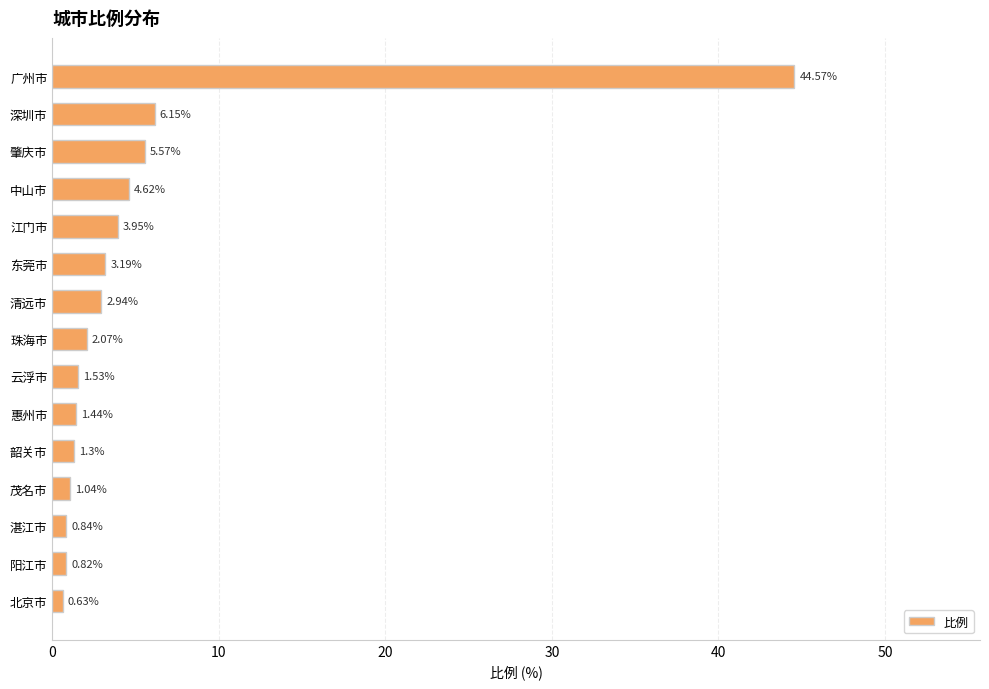

What is the difference between the maximum and minimum values?

43.9